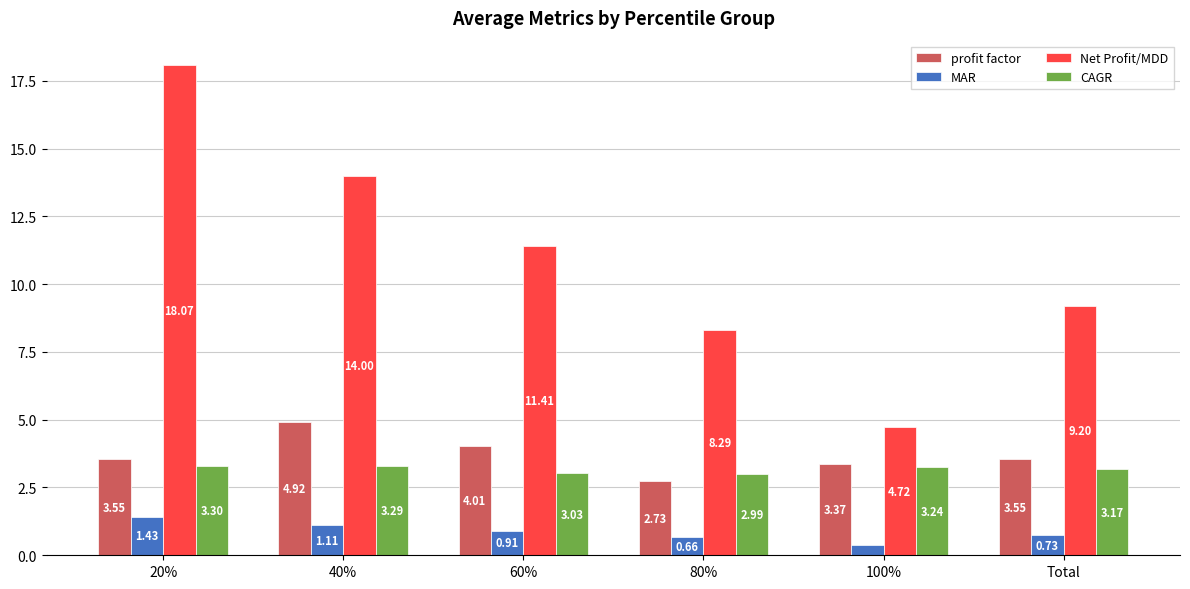

How many groups of bars are there?

6